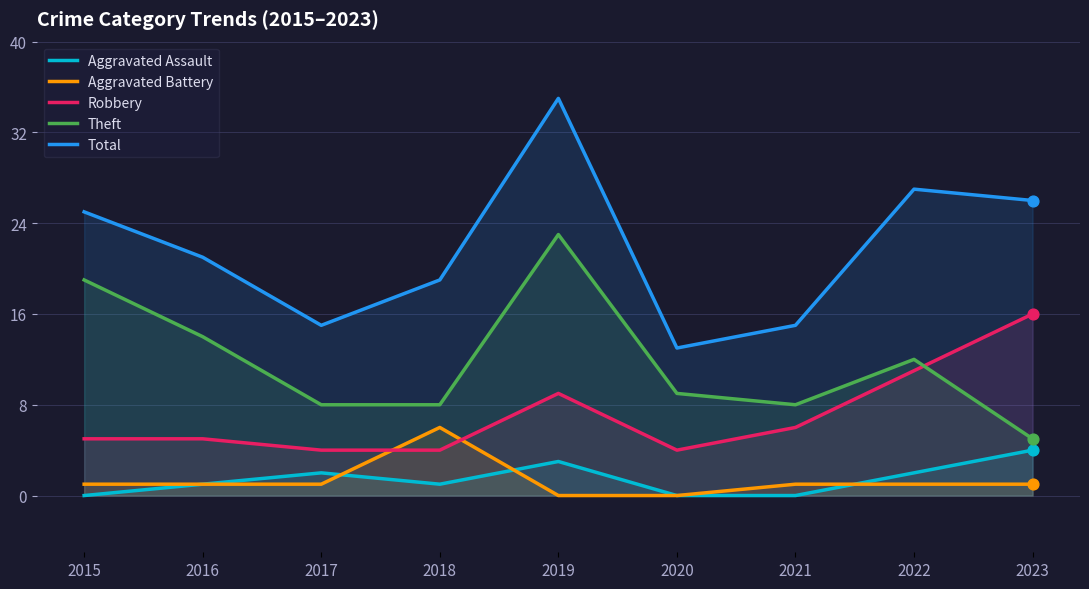

Which series has the largest total across all categories?

Total